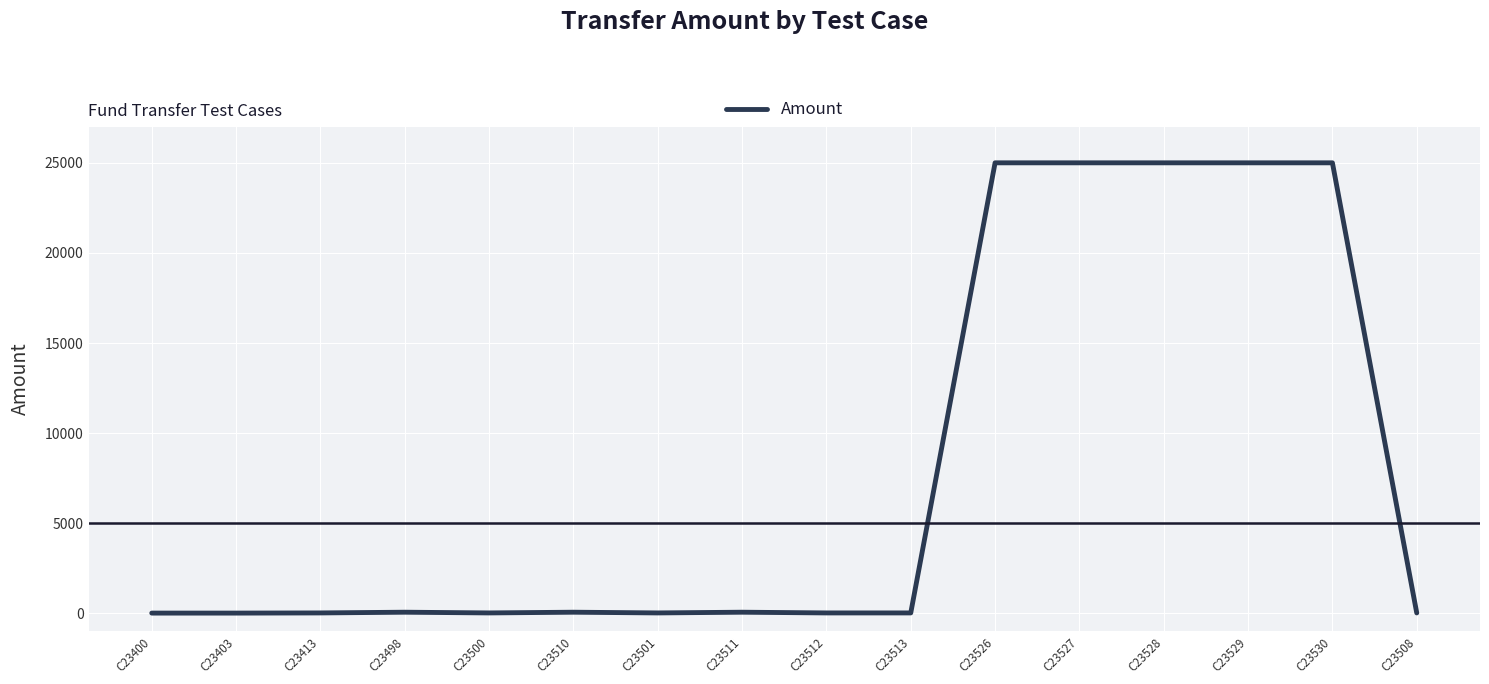

What is the smallest value displayed?

11